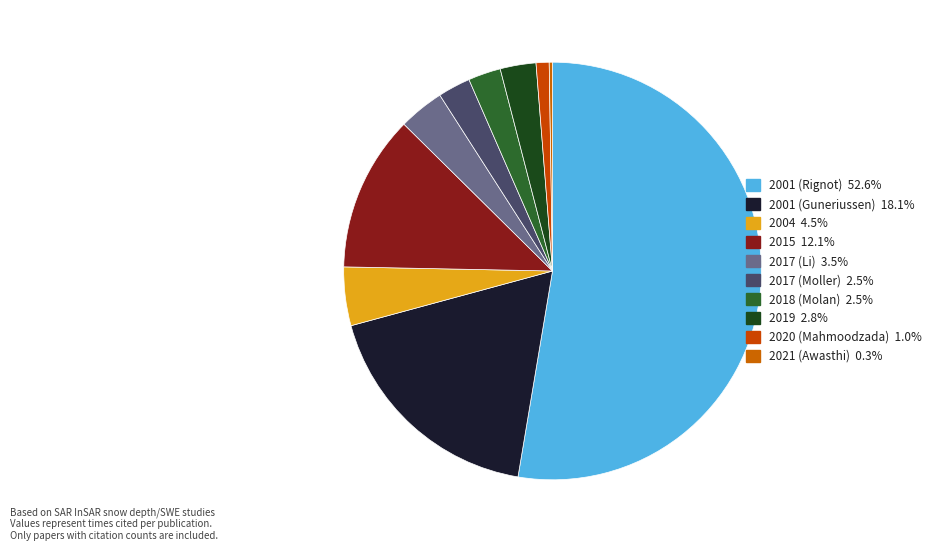

The 2001 (Guneriussen) slice represents 8% of the pie. True or false?

False